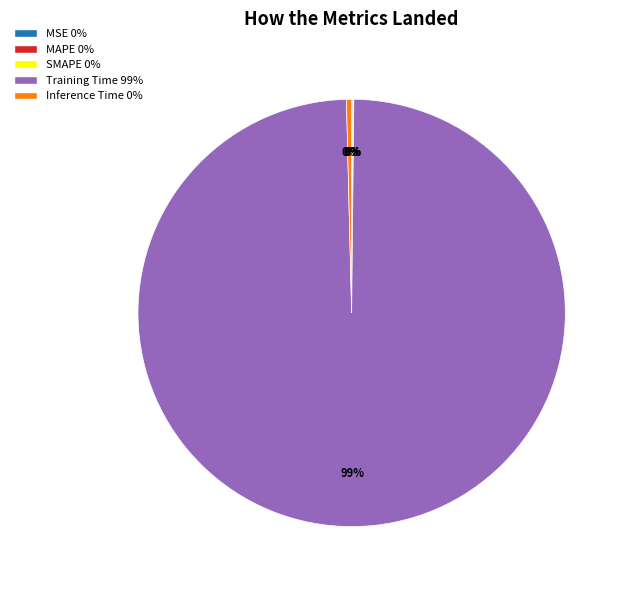

The Inference Time slice represents 11% of the pie. True or false?

False